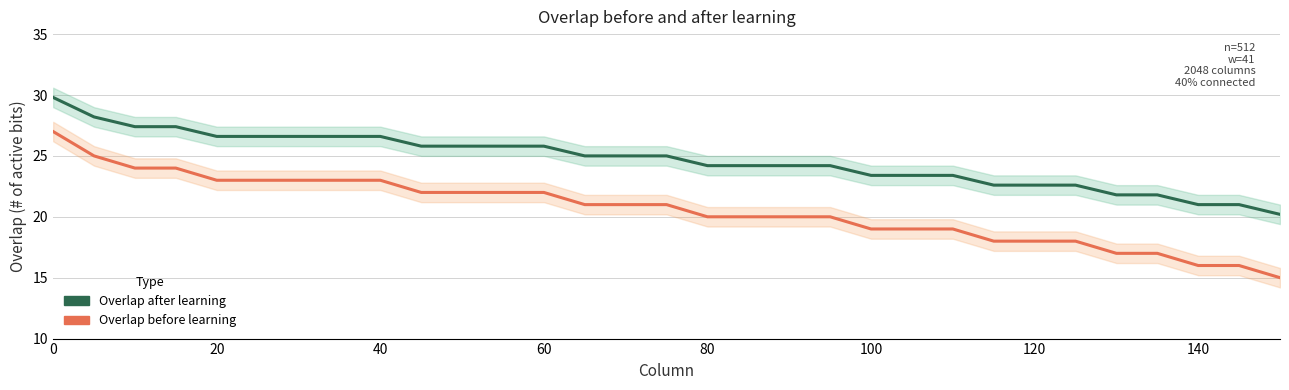

List the series in order of their peak value, highest first.

Overlap after learning, Overlap before learning